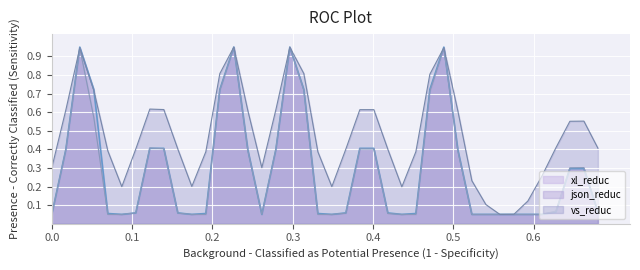

Is the value of json_reduc at 12 greater than the value of xl_reduc at 38?

No